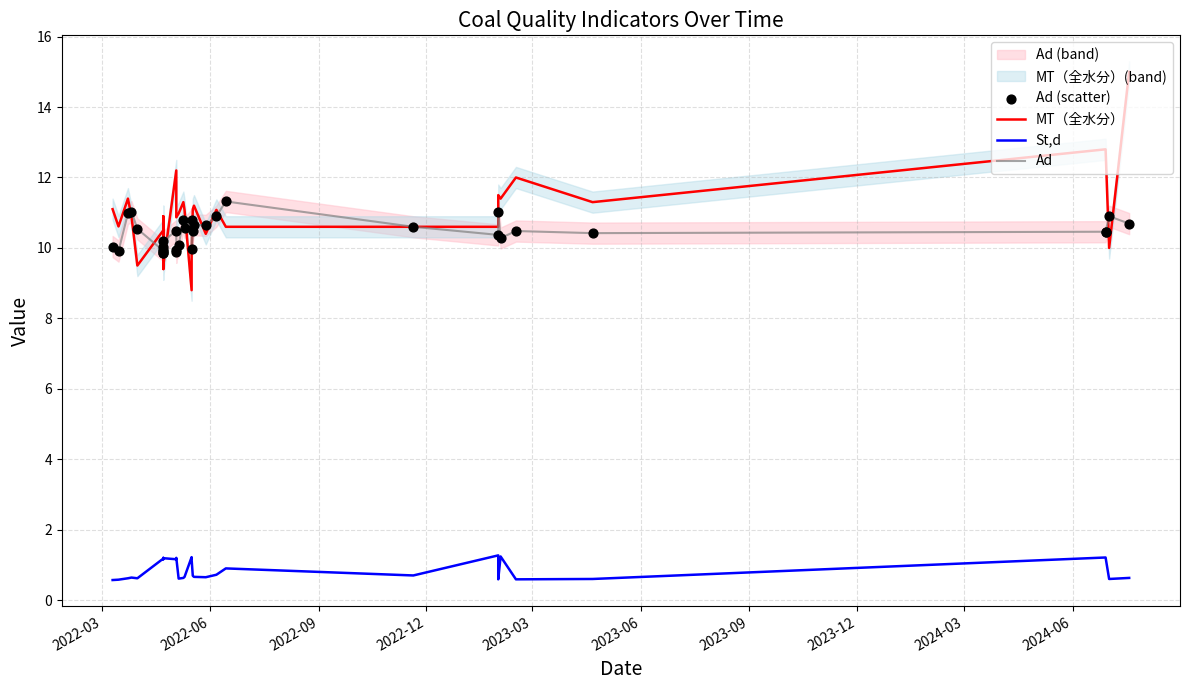

Is the value of MT（全水分） at 32 greater than the value of Ad at 2024-06?

Yes